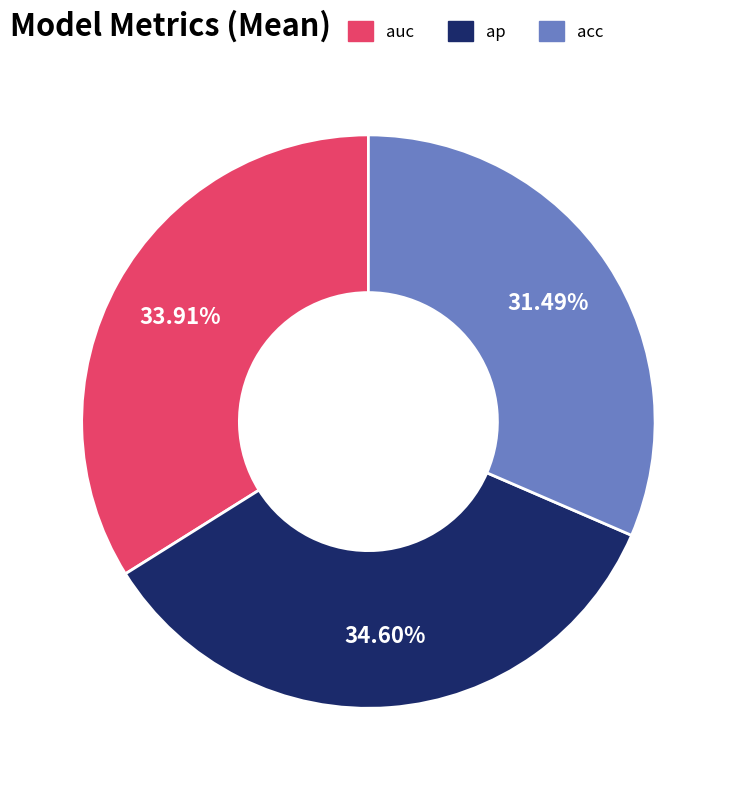

How many slices are in this pie chart?

3